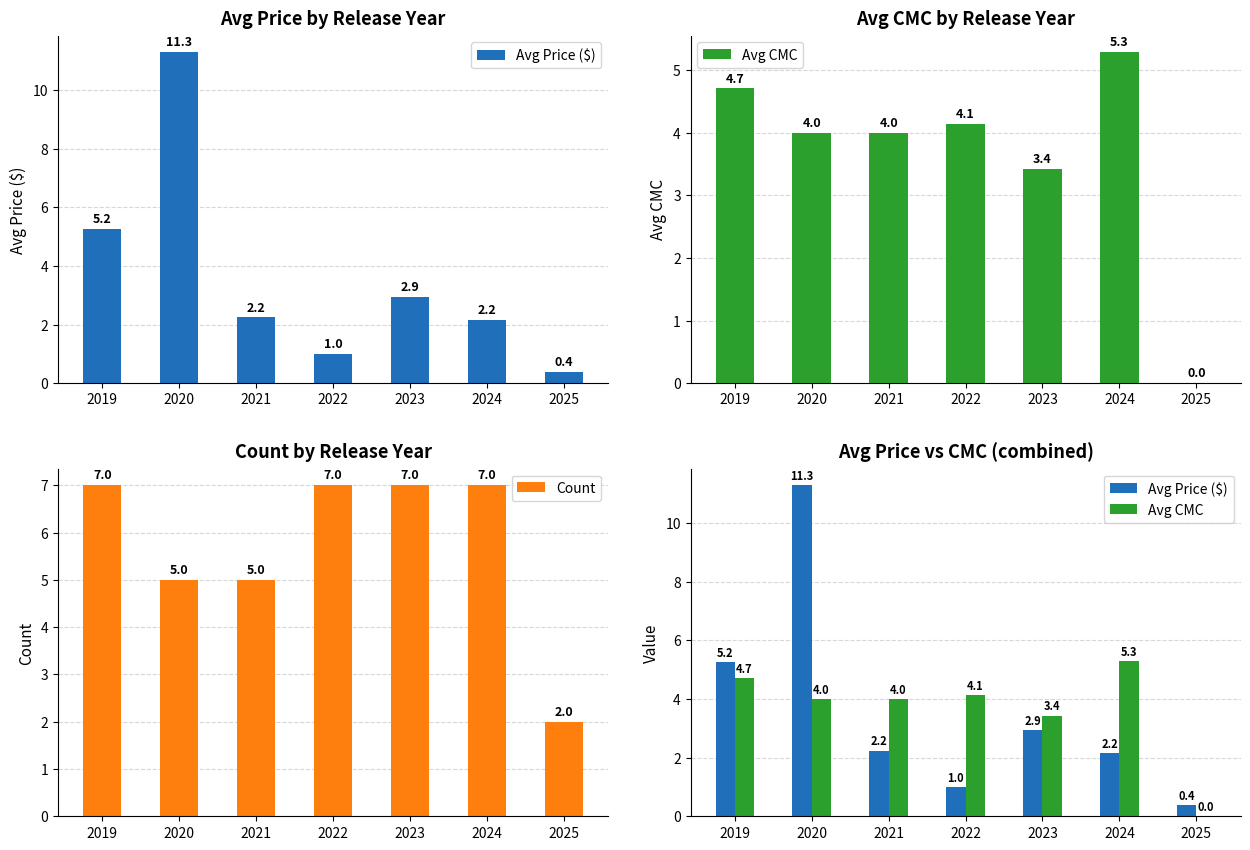

Reading left to right, transcribe all the data shown in this chart.

Avg Price ($): 5.2	11.3	2.2	1.0	2.9	2.2	0.4
Avg CMC: 4.7	4.0	4.0	4.1	3.4	5.3	0.0
Count: 7.0	5.0	5.0	7.0	7.0	7.0	2.0